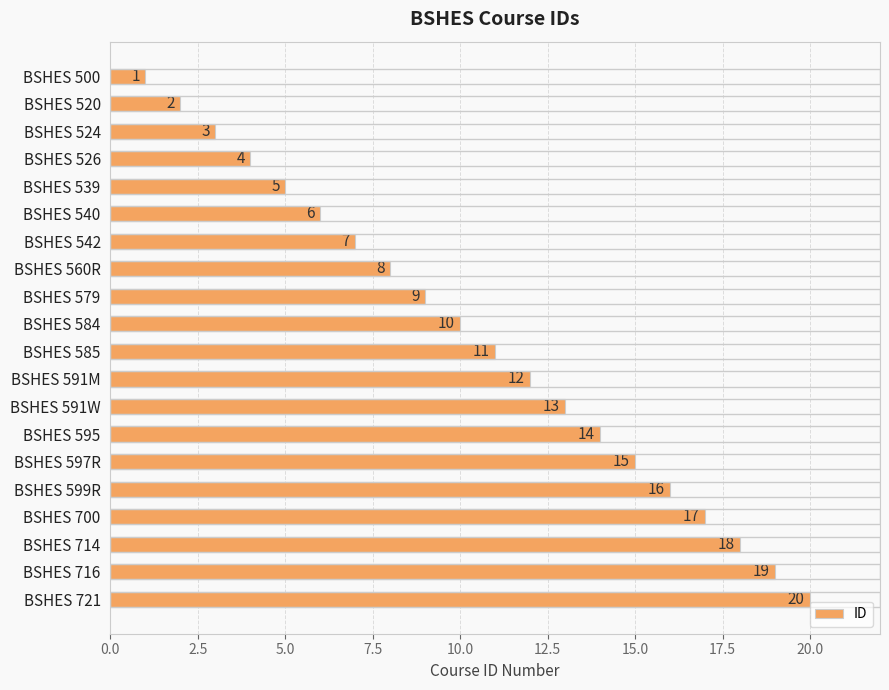

The chart shows a value of 21 at BSHES 597R. True or false?

False